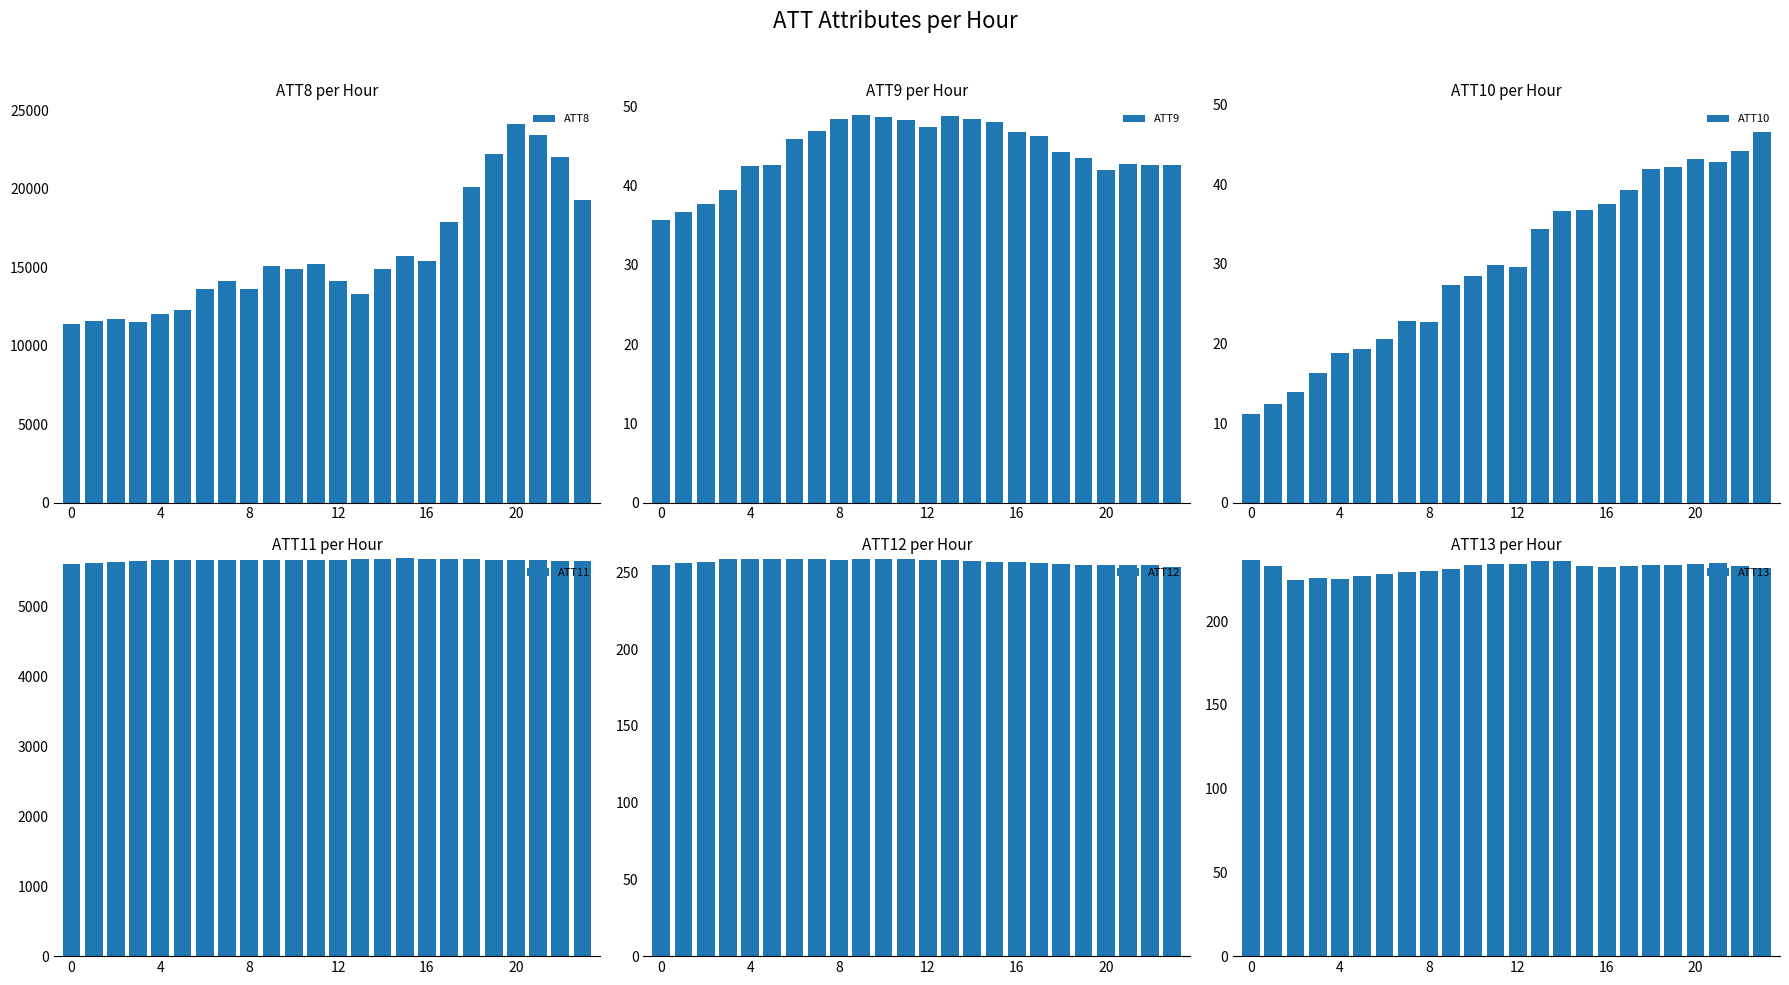

What is the minimum value for ATT8?

11400